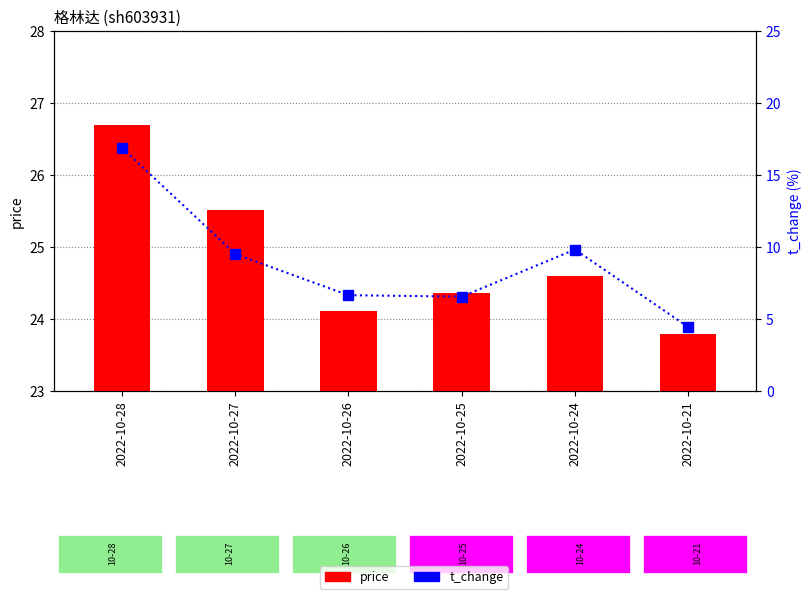

How many values in the price series exceed 24?

5